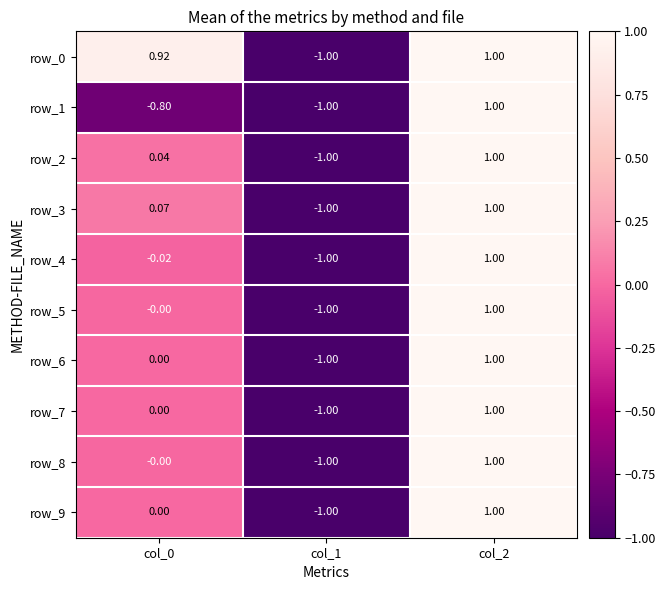

Where is row_9 nearest to the value 0?

col_0